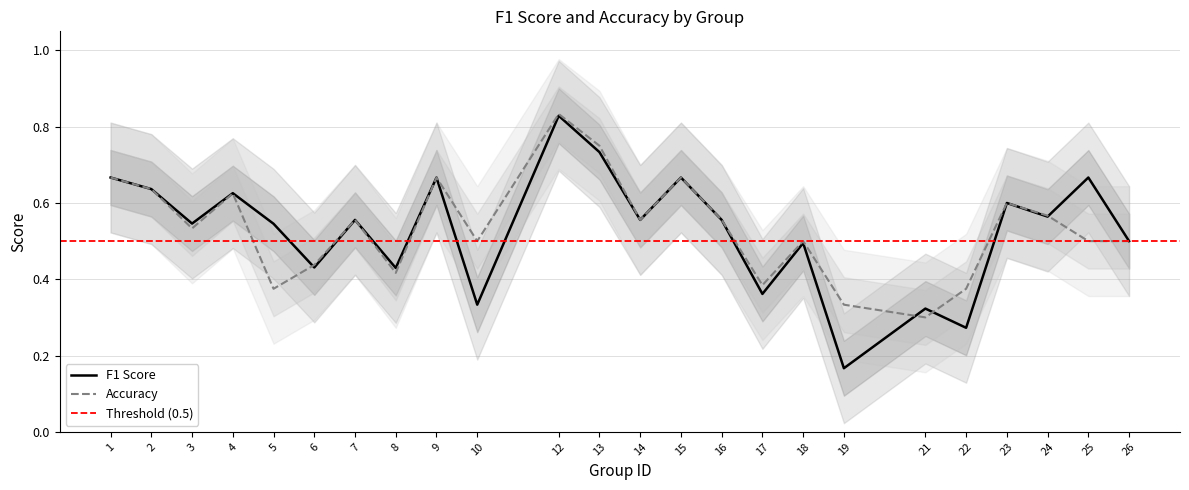

What is the difference between the maximum and second lowest values in the f1 series?

0.6